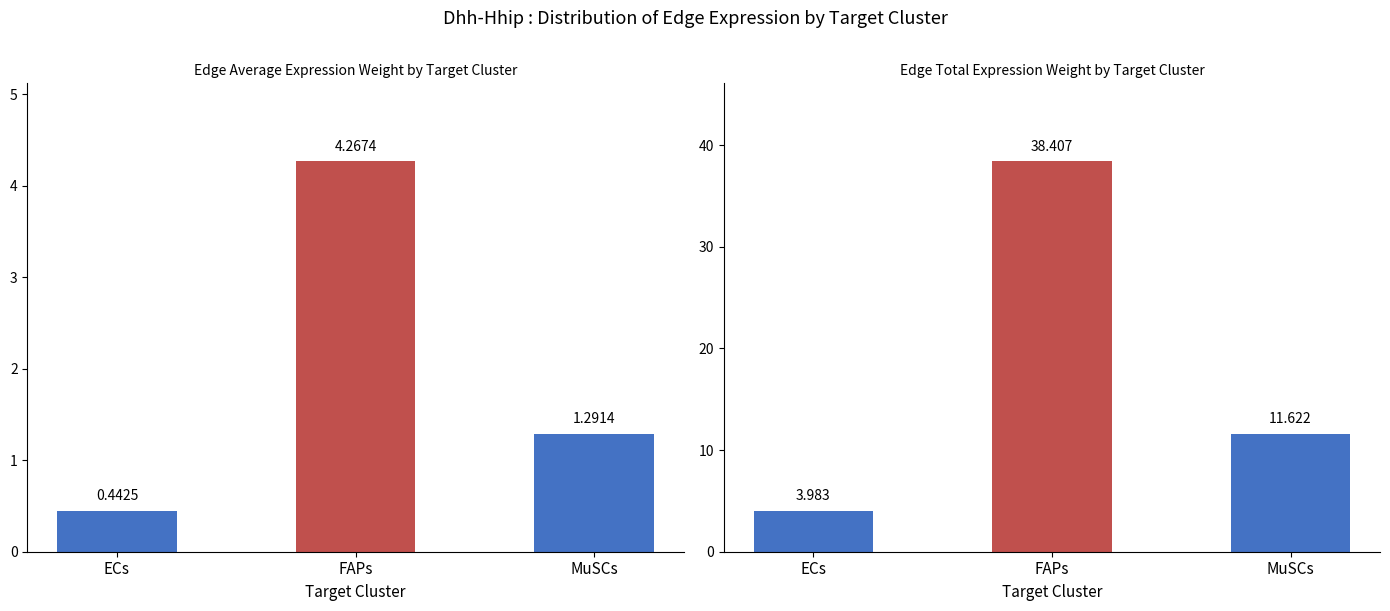

Count the number of categories in the chart.

3